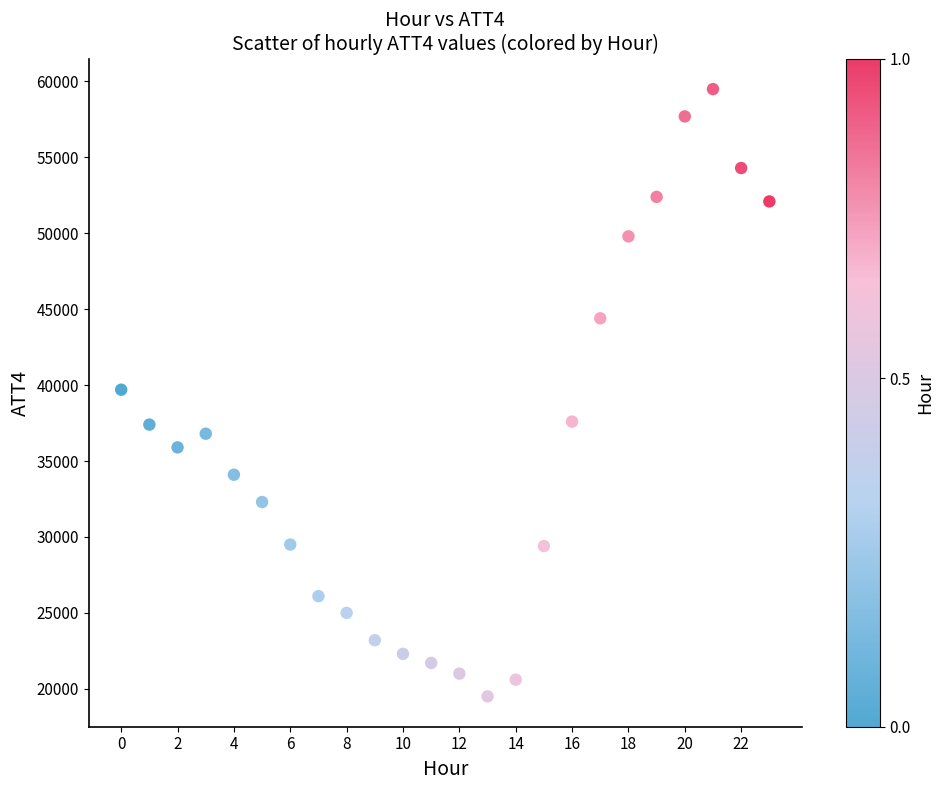

What is the range of Y values (max minus min)?

40000